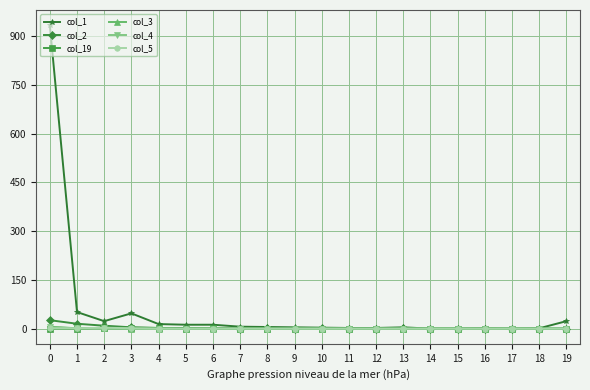

Which series has the widest spread of values?

col_1